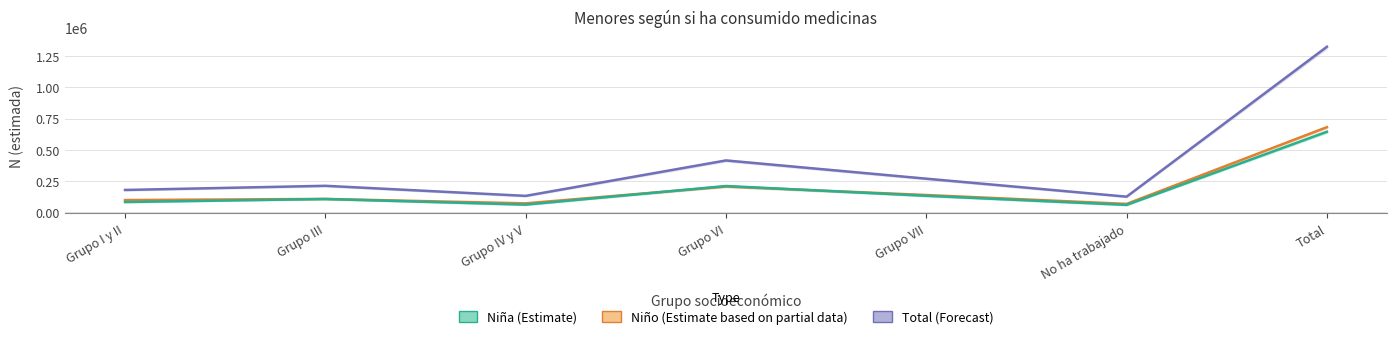

At which label does Niña N (estimada) reach its minimum?

No ha trabajado